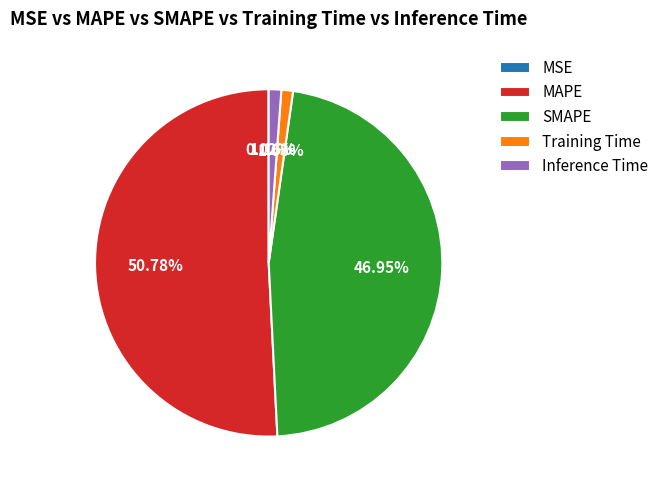

Which has a higher value, Training Time or SMAPE?

SMAPE